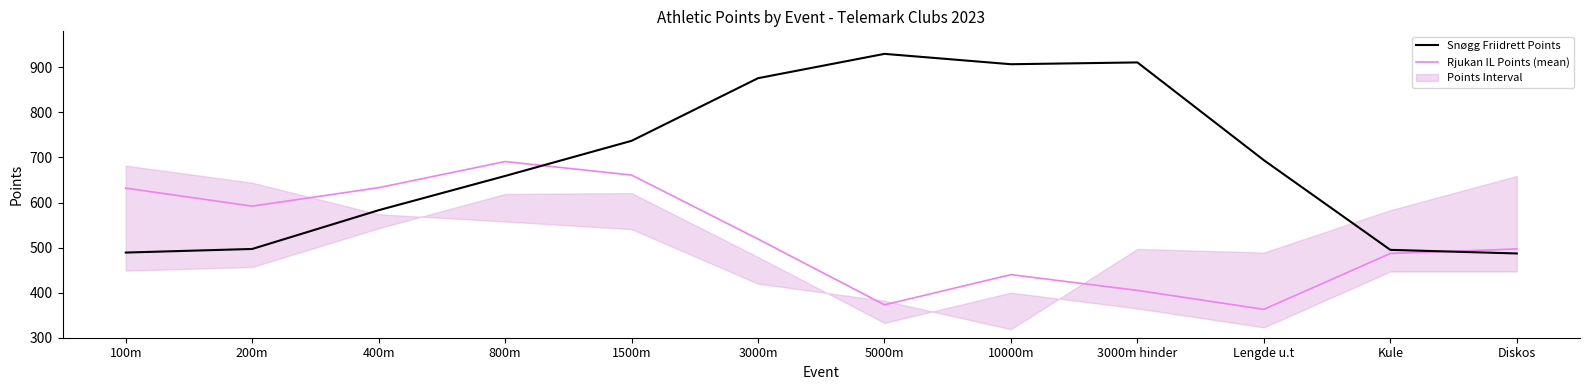

How many interior local peaks does the Rjukan IL Points (mean) series have?

2